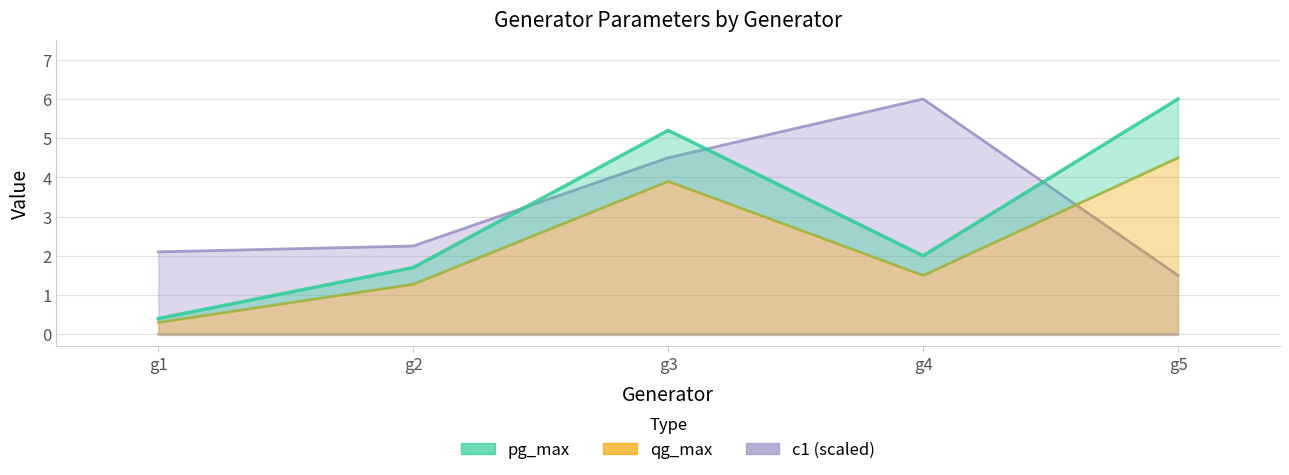

At which label is c1 closest to 3?

g2